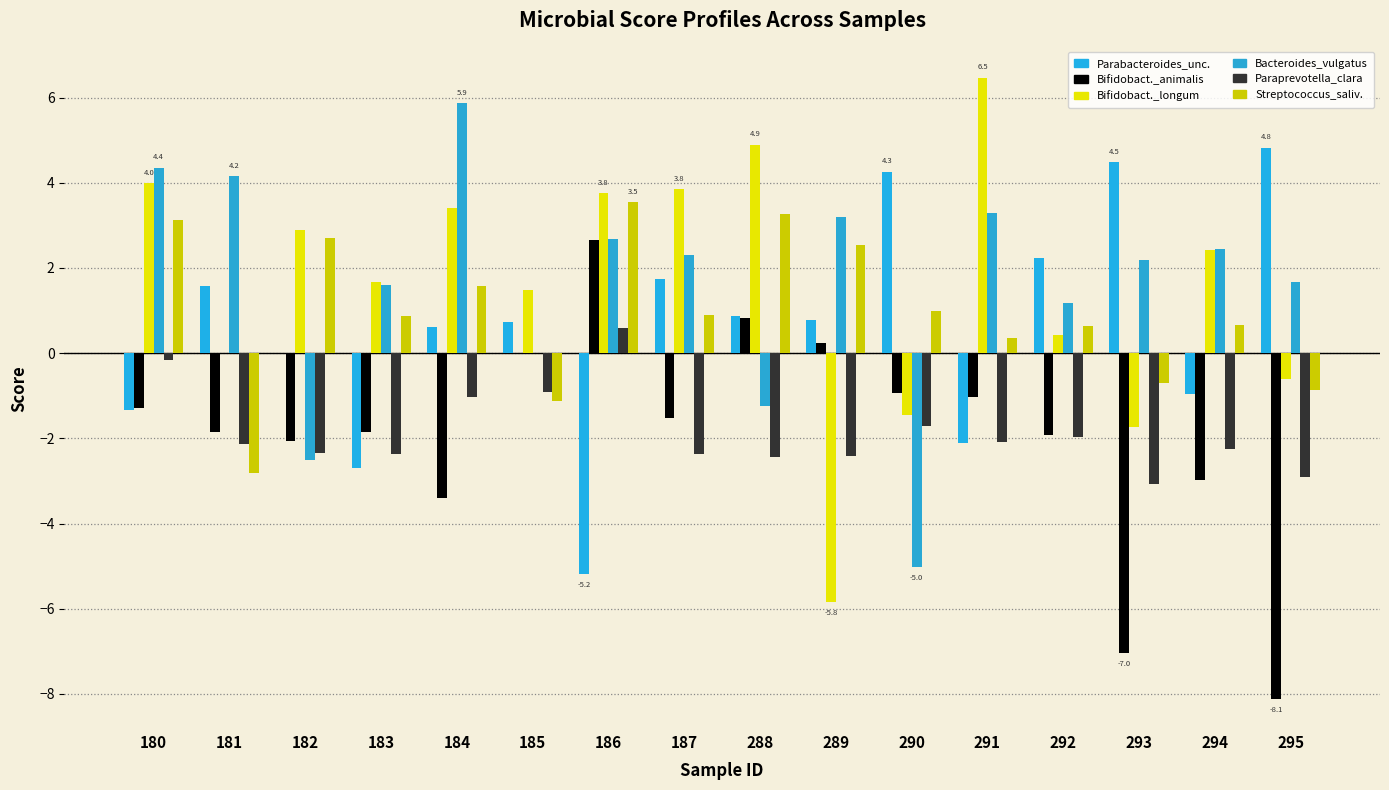

Count the number of data series in this chart.

6